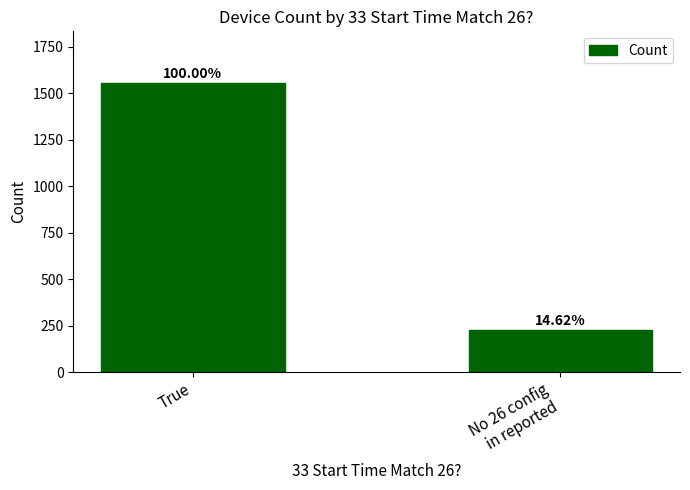

True or false: the data shows 227 at No 26 config
in reported.

True